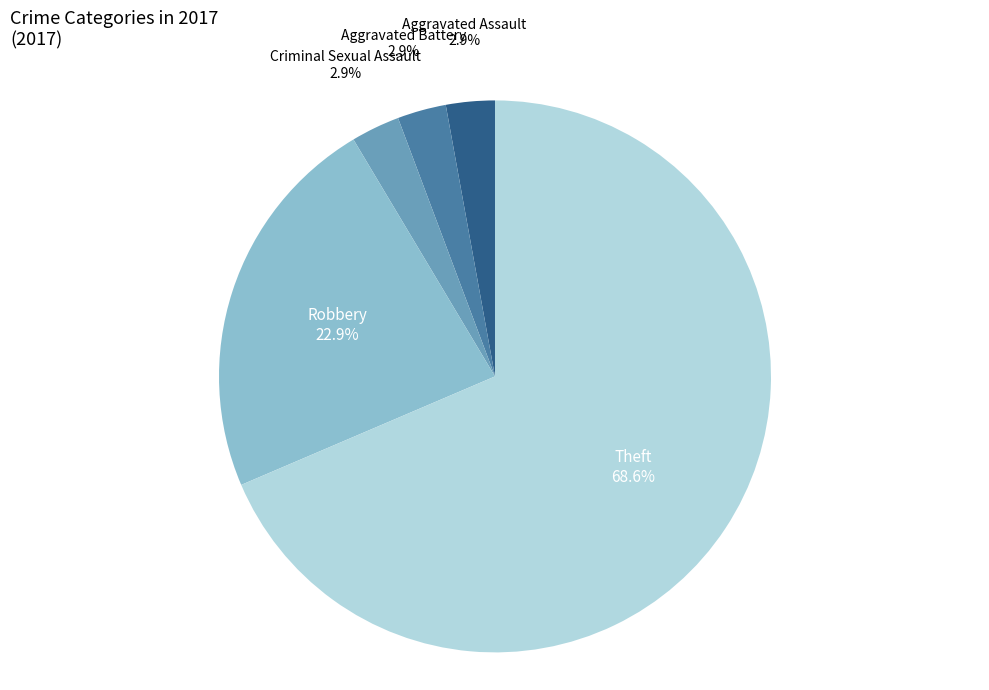

Is Theft the majority of the pie?

Yes